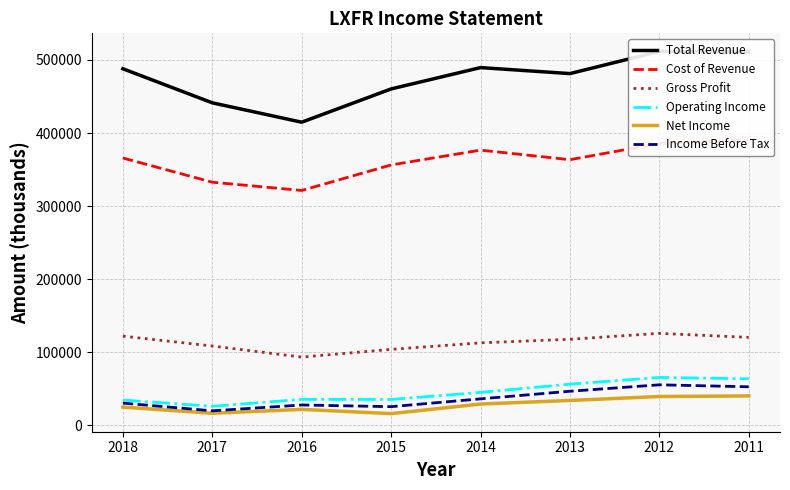

True or false: Operating Income has a value of 55478 at 2018.

False